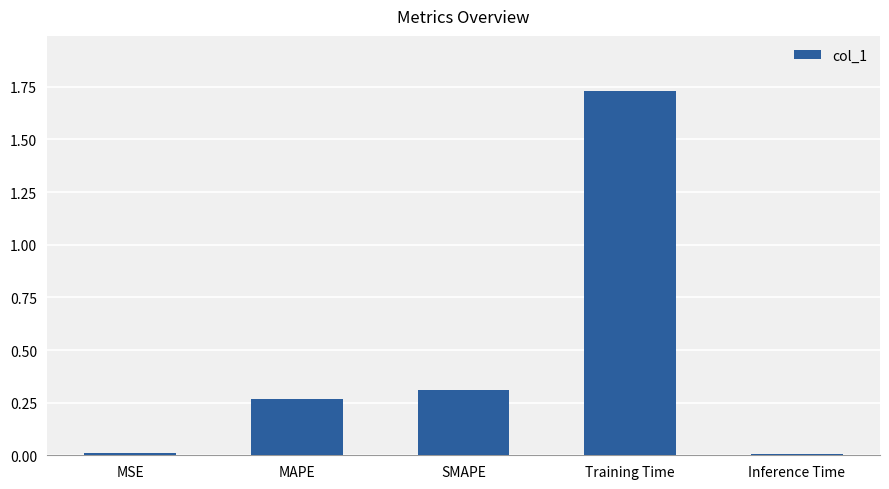

What is the label of the 5th bar from the right?

MSE